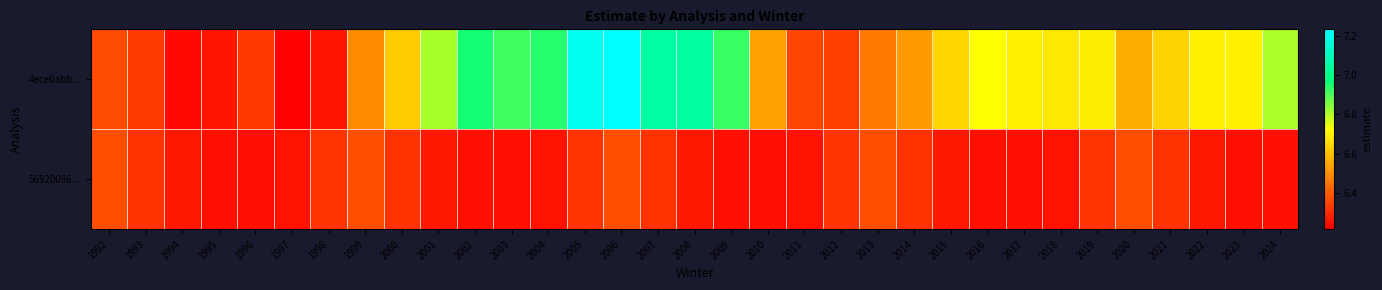

Which series changed the most between 2011 and 2022?

4ece0abb...